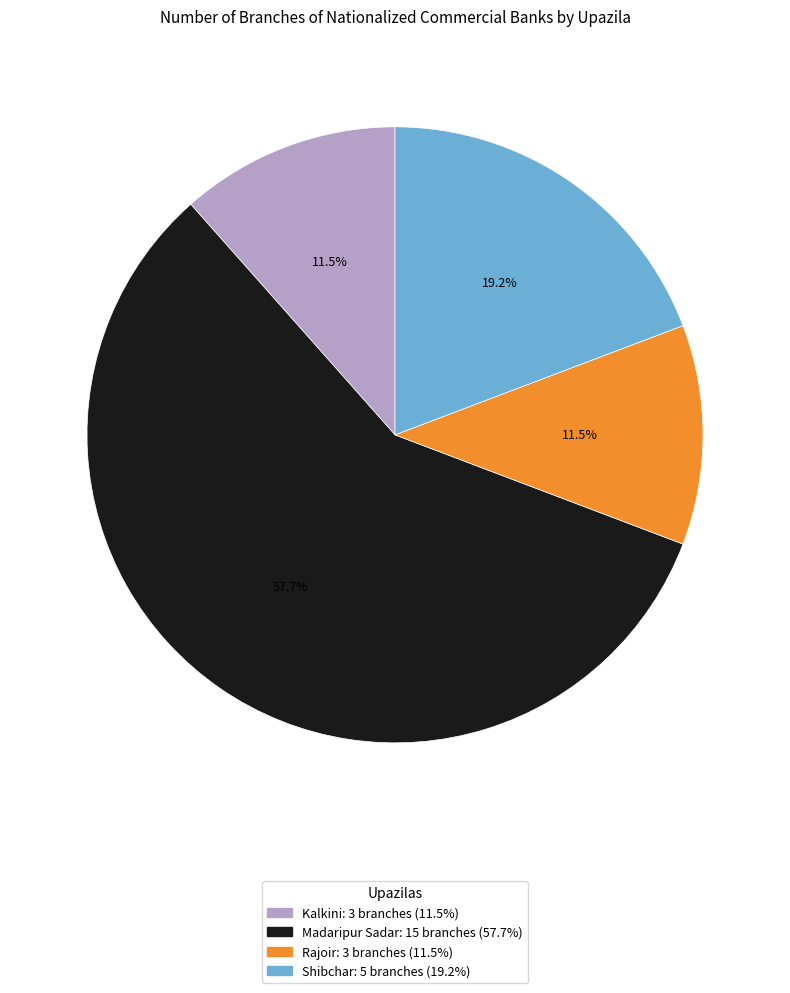

Approximately how many times larger is the value at Kalkini compared to Shibchar?

0.6